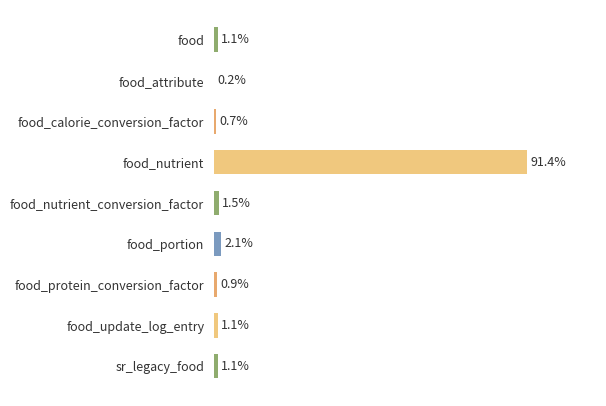

At which label is the value closest to 45?

food_portion